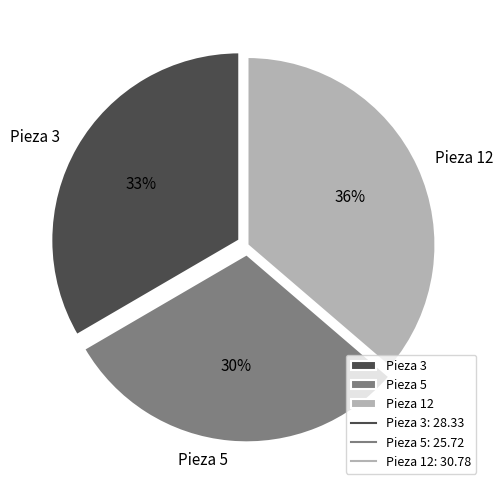

To the nearest percent, what is the combined percentage of Pieza 12 and Pieza 3?

70%